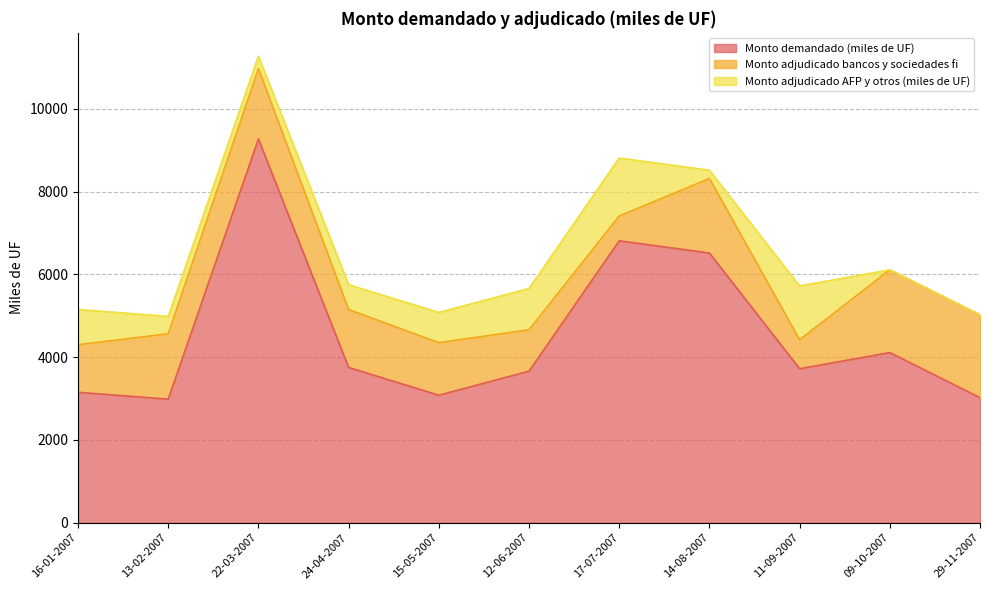

What is the average value of the Monto demandado (miles de UF) series?

4552